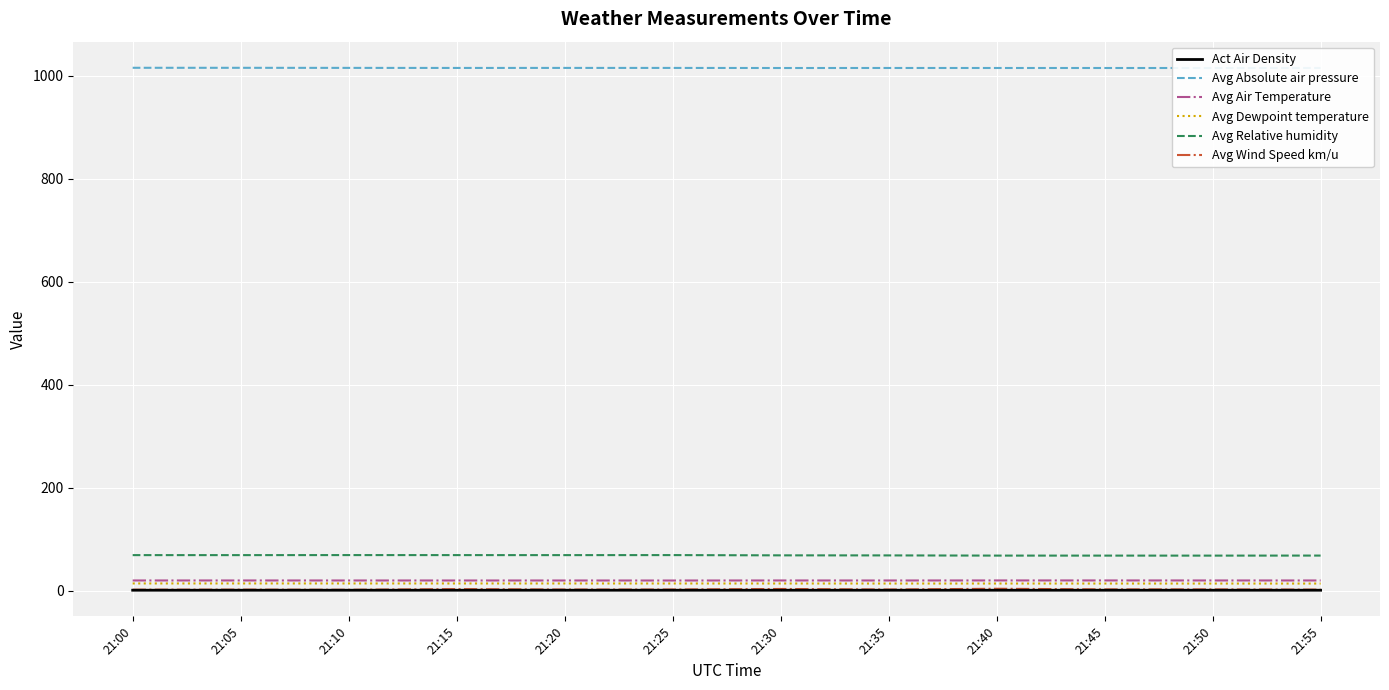

True or false: Act Air Density and Avg Relative humidity cross at least once.

False